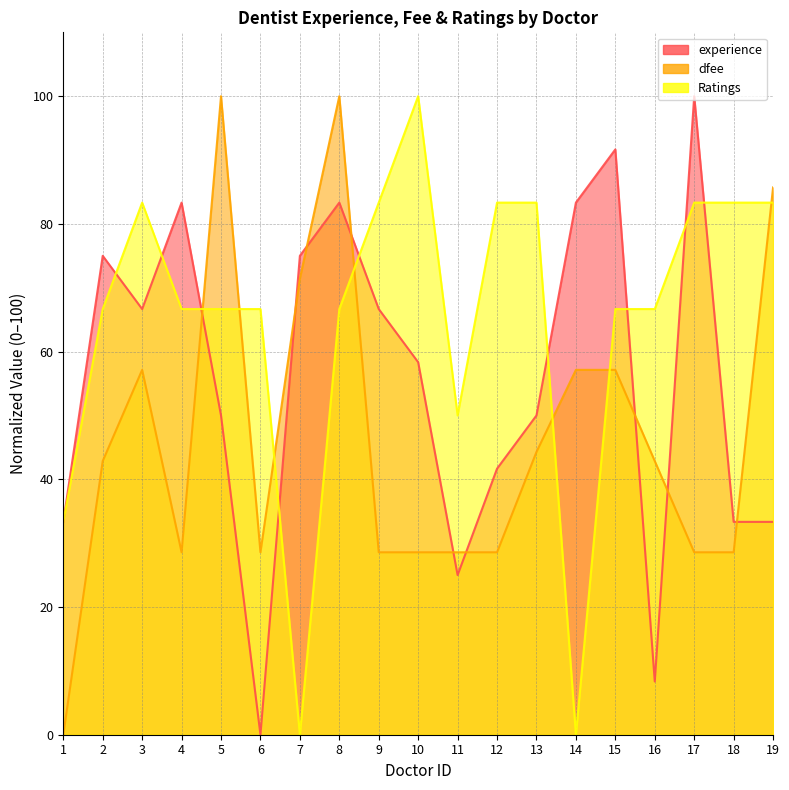

Rank the series by their average value, from highest to lowest.

Ratings, experience, dfee